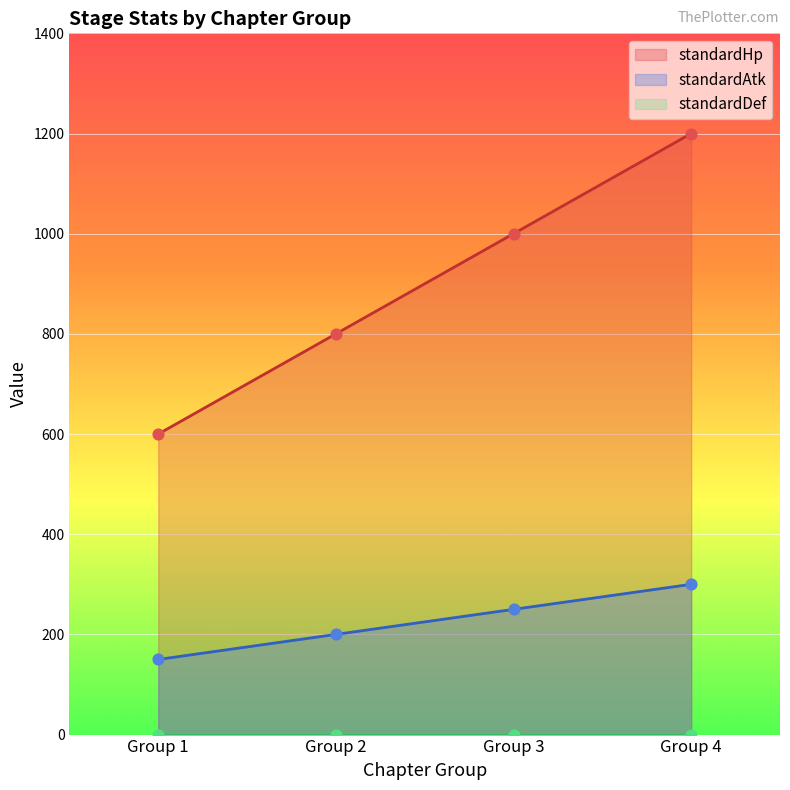

At which label is standardHp closest to 900?

Group 2